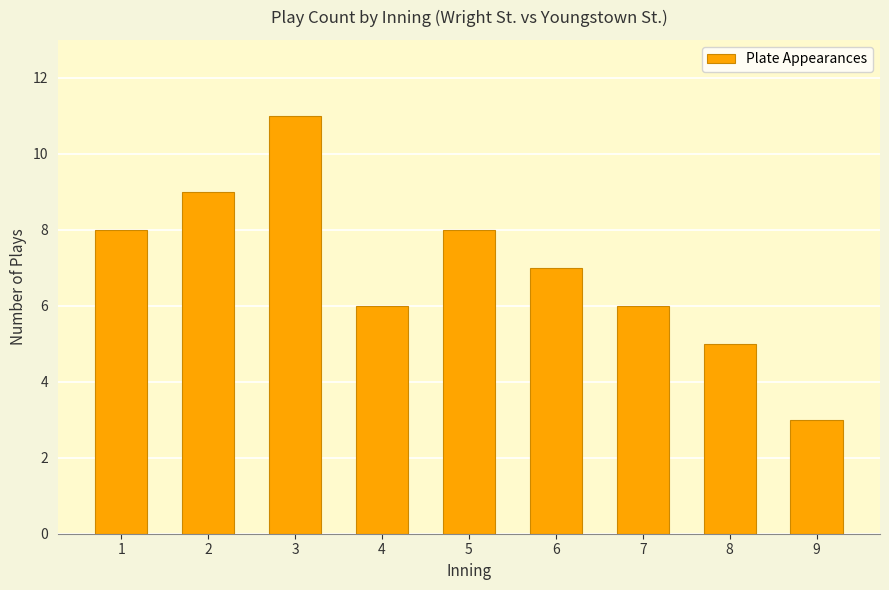

Reading right to left, list all the values displayed in this chart.

9=3	8=5	7=6	6=7	5=8	4=6	3=11	2=9	1=8